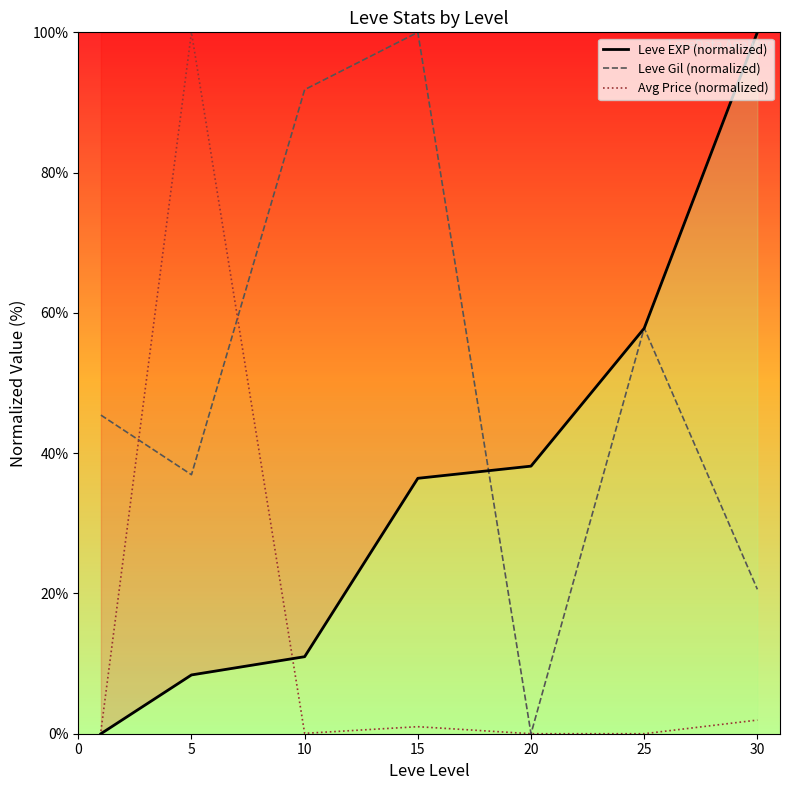

Reading left to right, what are all the values shown in this chart?

Leve EXP (normalized): 0.0	8.4	11.0	36.4	38.2	57.8	100.0
Leve Gil (normalized): 45.4	36.9	91.8	100.0	0.0	57.8	20.6
Avg Price (normalized): 0.4	100.0	0.1	1.0	0.0	0.0	1.9